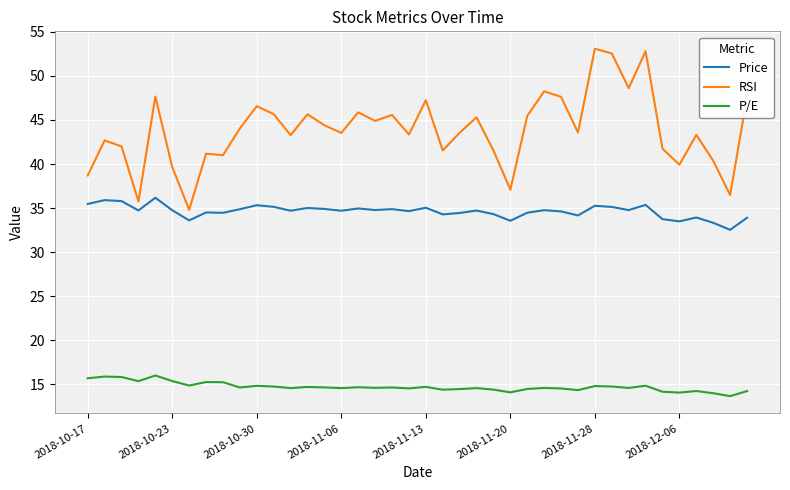

Which series has the widest spread of values?

RSI